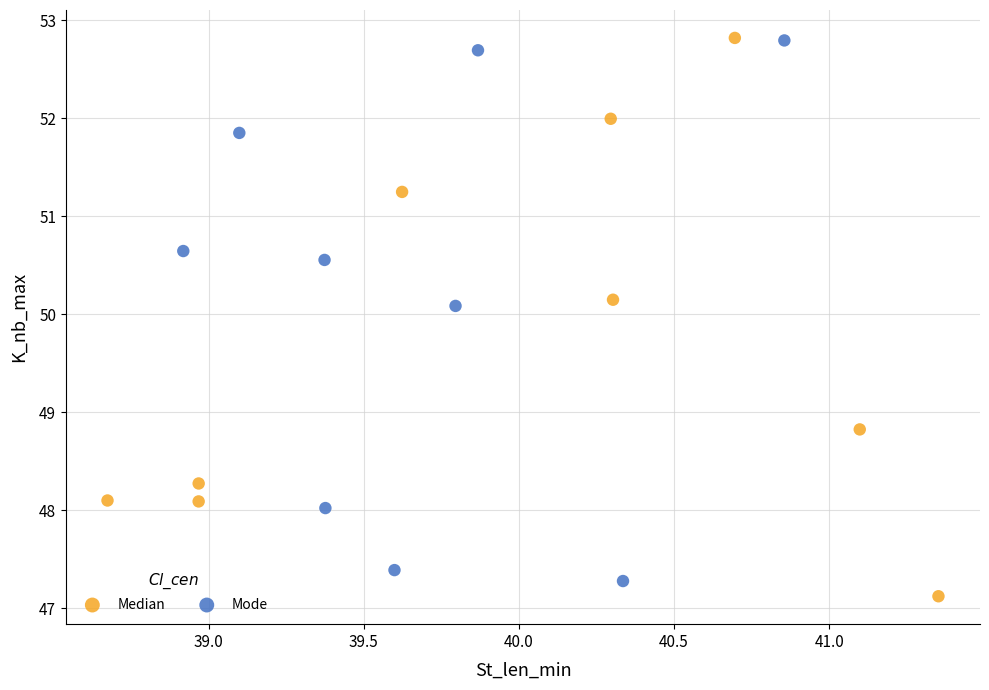

What are all the series names shown in the legend?

Median, Mode